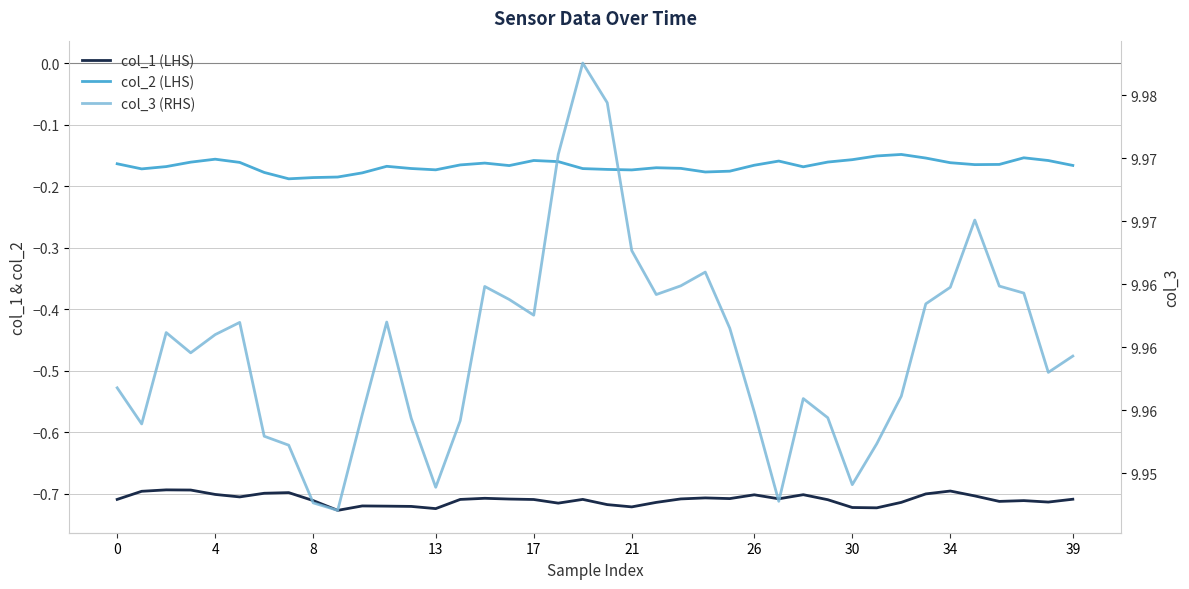

The value of col_1 (LHS) at 39 is -0.7. True or false?

True